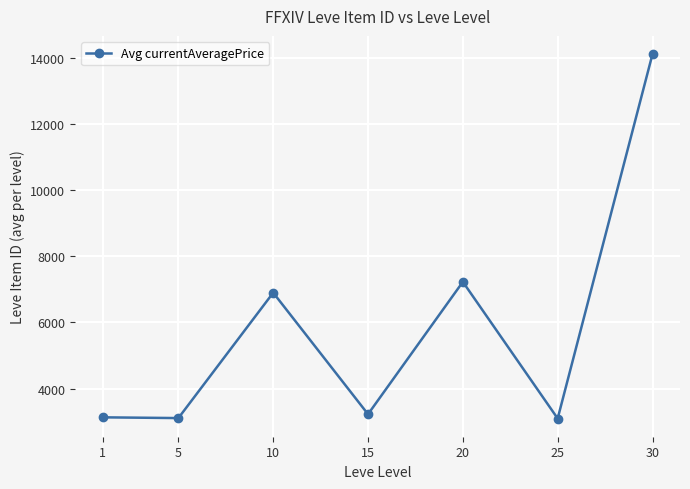

Between 15 and 20, which is larger?

20